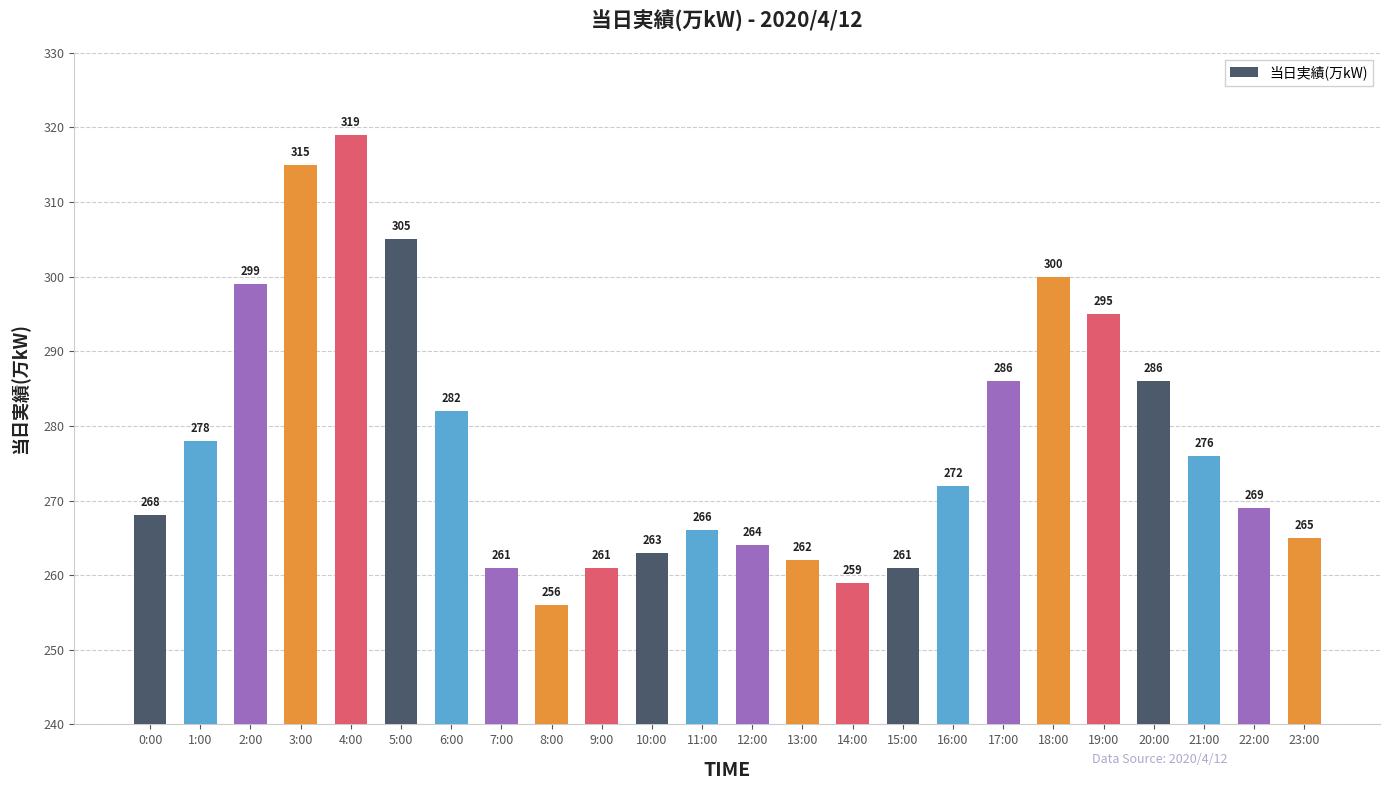

What is the difference between the maximum and second lowest values?

60